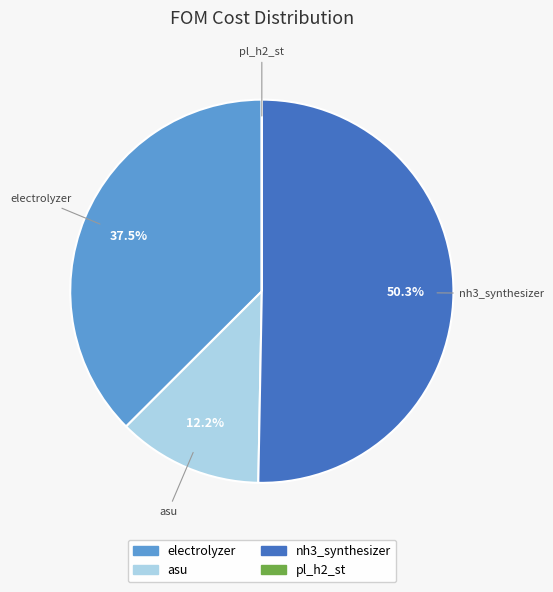

What is the majority slice?

nh3_synthesizer